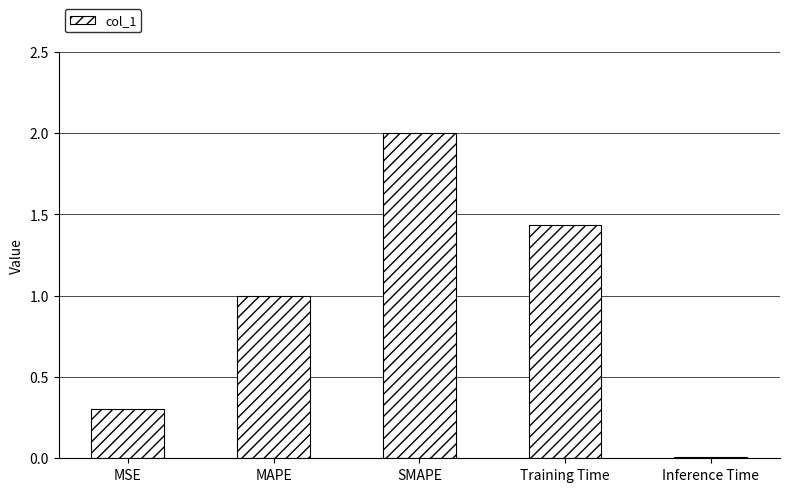

Which label corresponds to the smallest value in the chart?

Inference Time